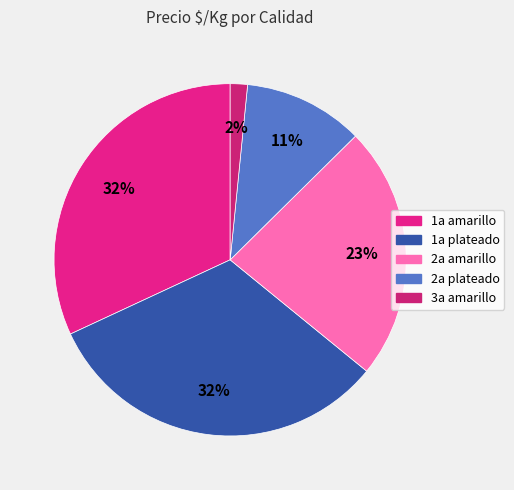

How many segments does this pie chart have?

5